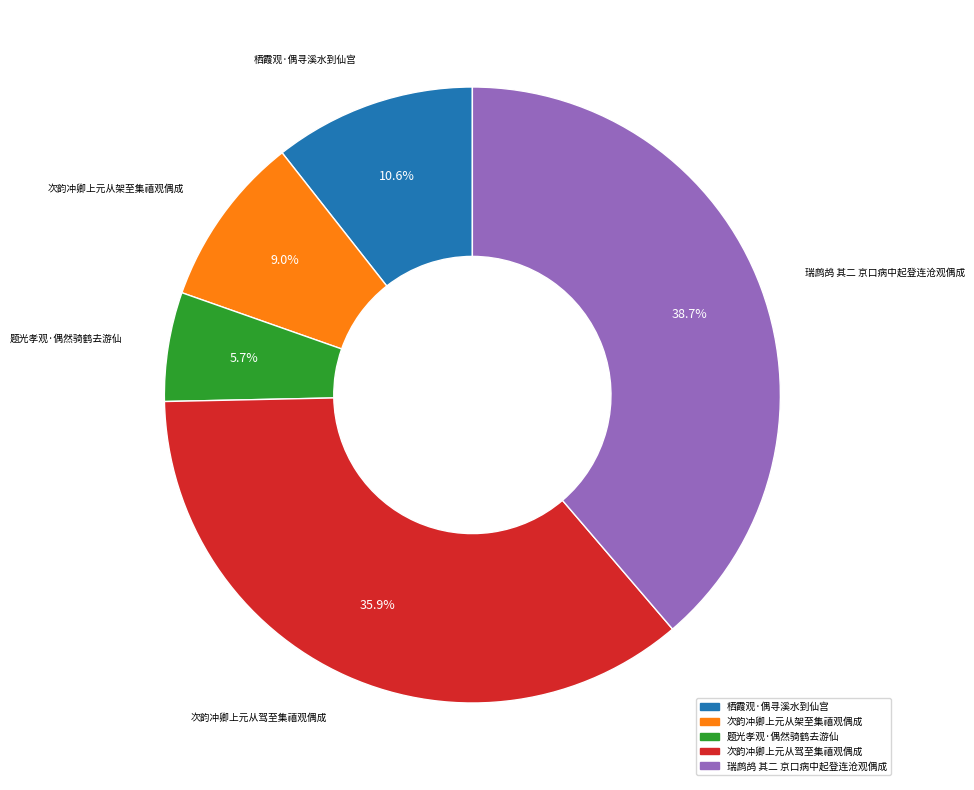

Approximately how many times larger is the value at 题光孝观·偶然骑鹤去游仙 compared to 次韵冲卿上元从驾至集禧观偶成?

0.2